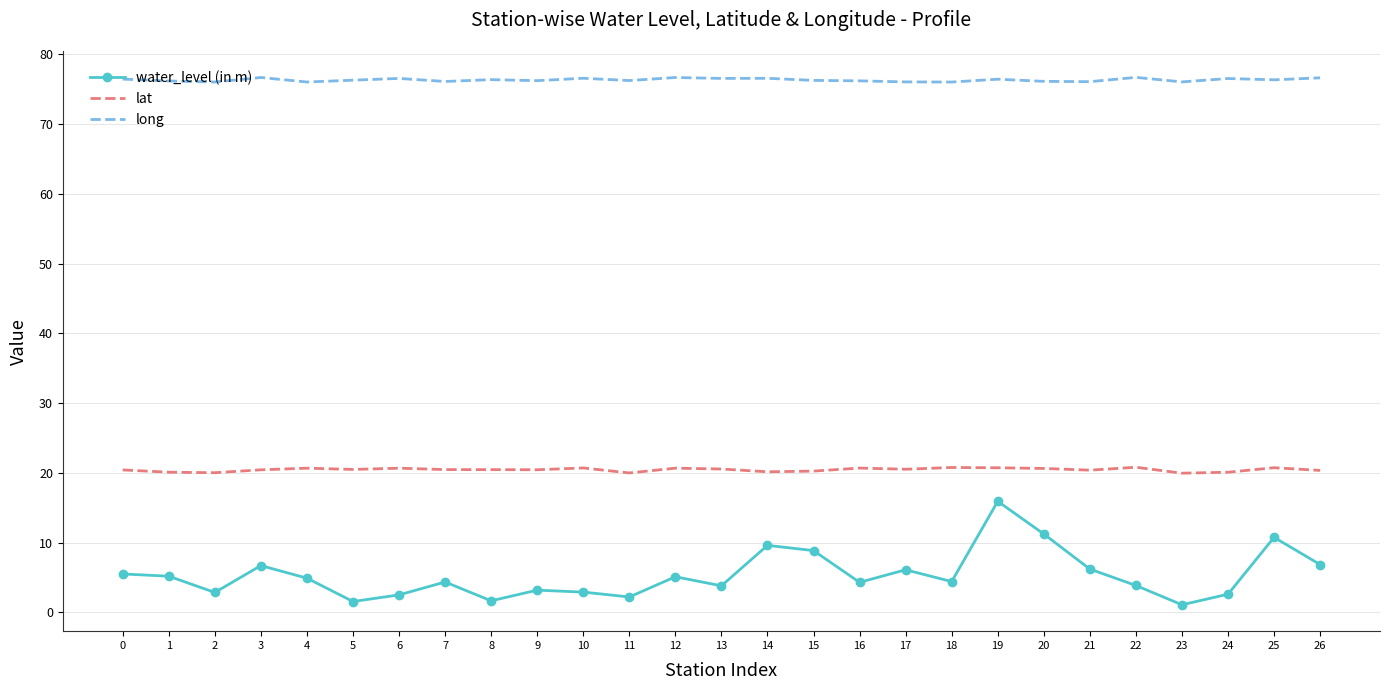

Which series has the widest spread of values?

water_level (in m)